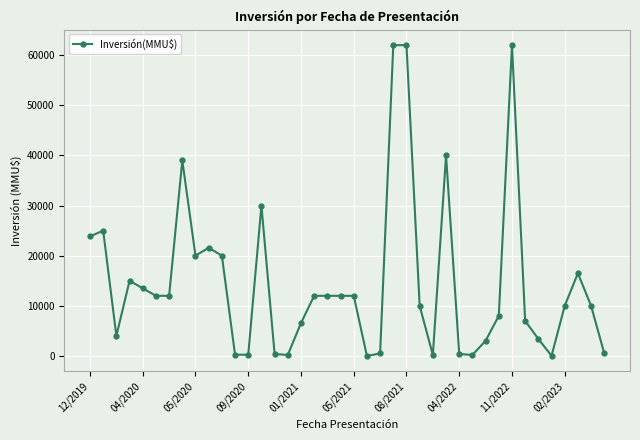

What is the maximum value shown in the chart?

62000